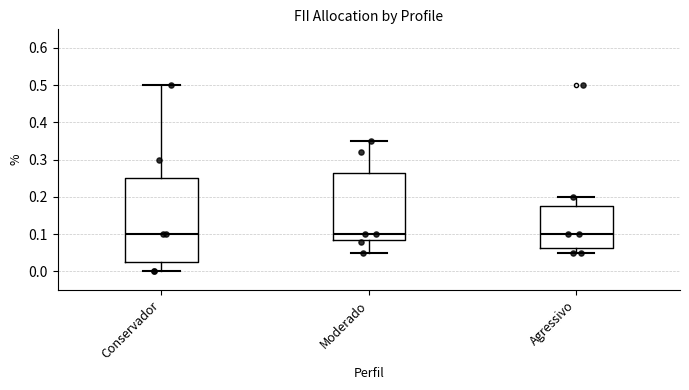

Reading left to right, read every box against the y-axis: the position of its median line, the range the box covers, and the ends of its whiskers. The values are not printed on the chart, so give them approximately, as read against the axis.

Conservador: median 0.10, box 0.03 to 0.25, whiskers 0.00 to 0.50
Moderado: median 0.10, box 0.09 to 0.27, whiskers 0.05 to 0.35
Agressivo: median 0.10, box 0.06 to 0.18, whiskers 0.05 to 0.20